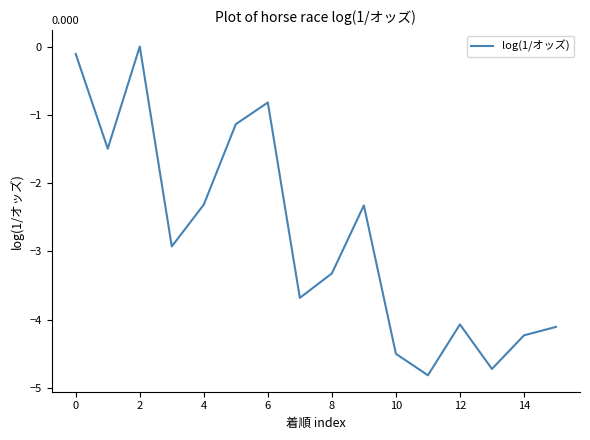

Reading left to right, extract all data points from this chart.

-0.1	-1.5	0.0	-2.9	-2.3	-1.1	-0.8	-3.7	-3.3	-2.3	-4.5	-4.8	-4.1	-4.7	-4.2	-4.1